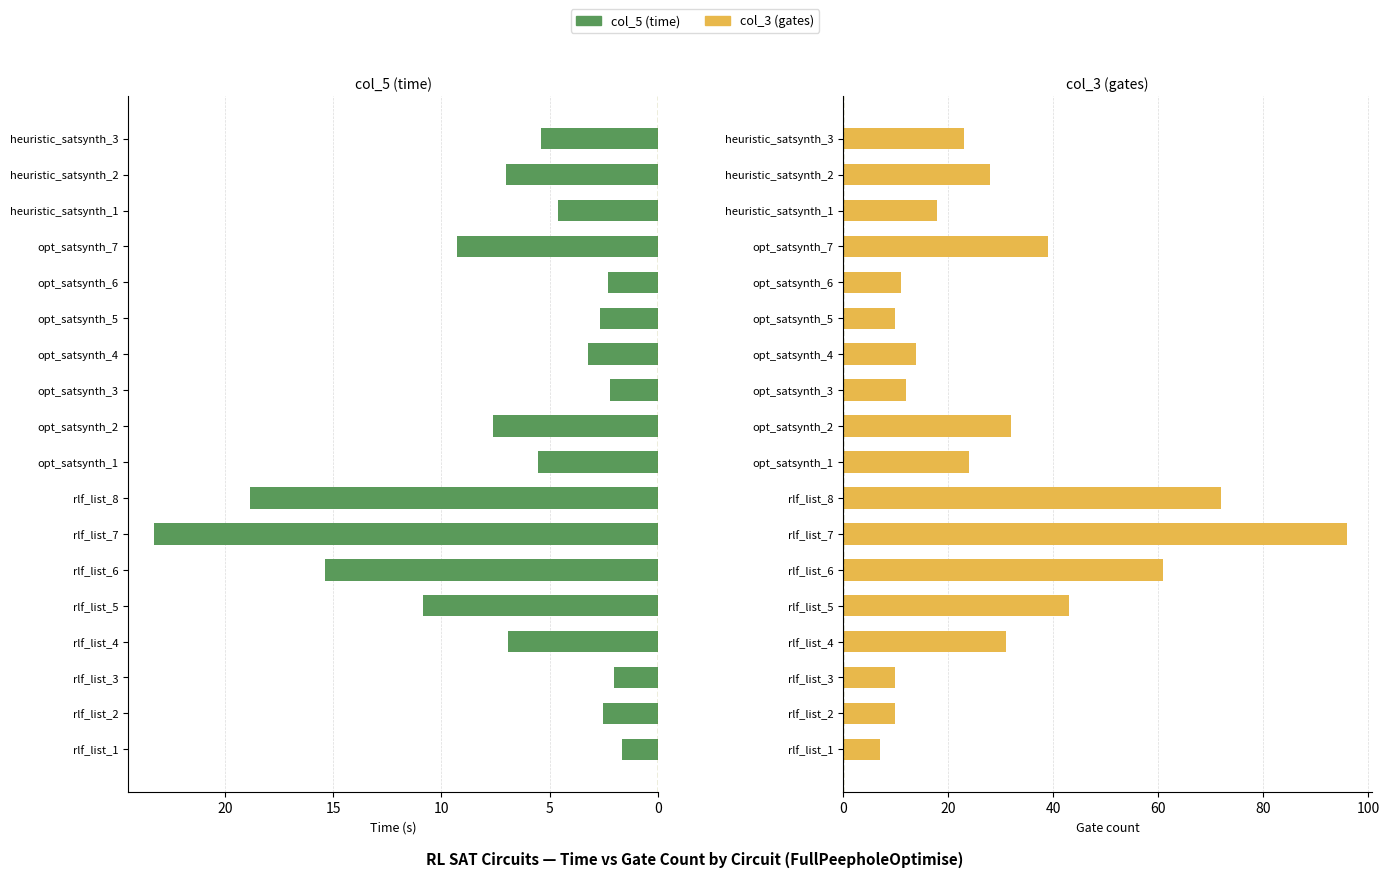

What is the average value of the col_5 (time) series?

7.3